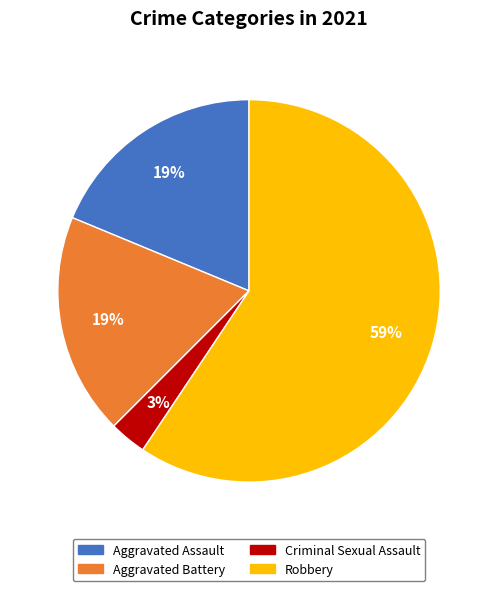

How many slices are in this pie chart?

4